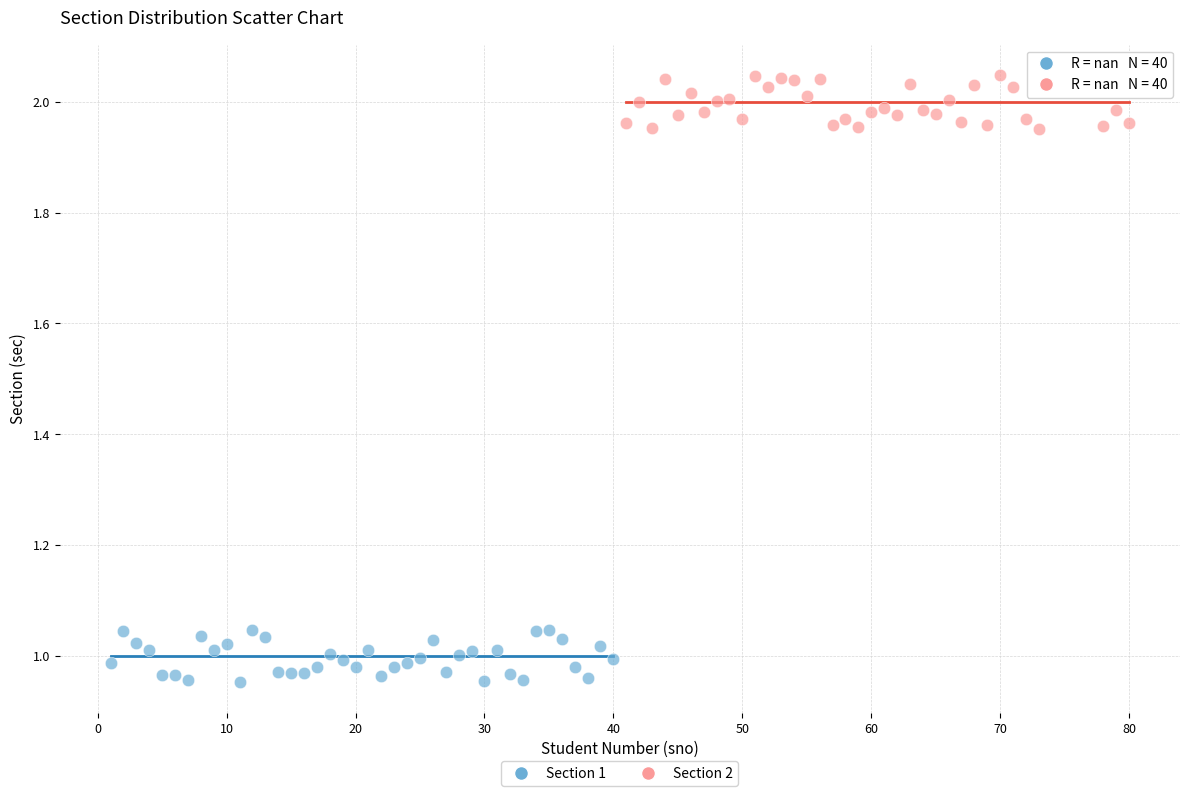

Which series contains the highest Y value?

Section 2